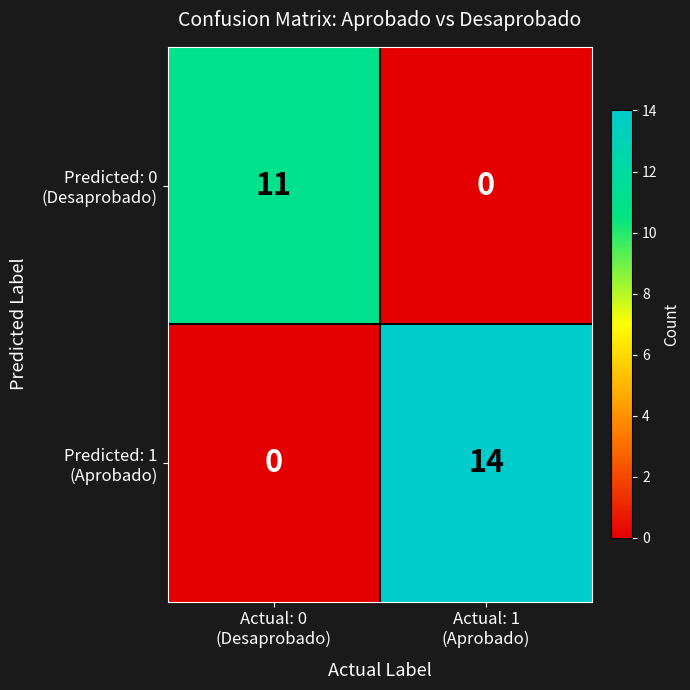

How many series are shown in this chart?

2